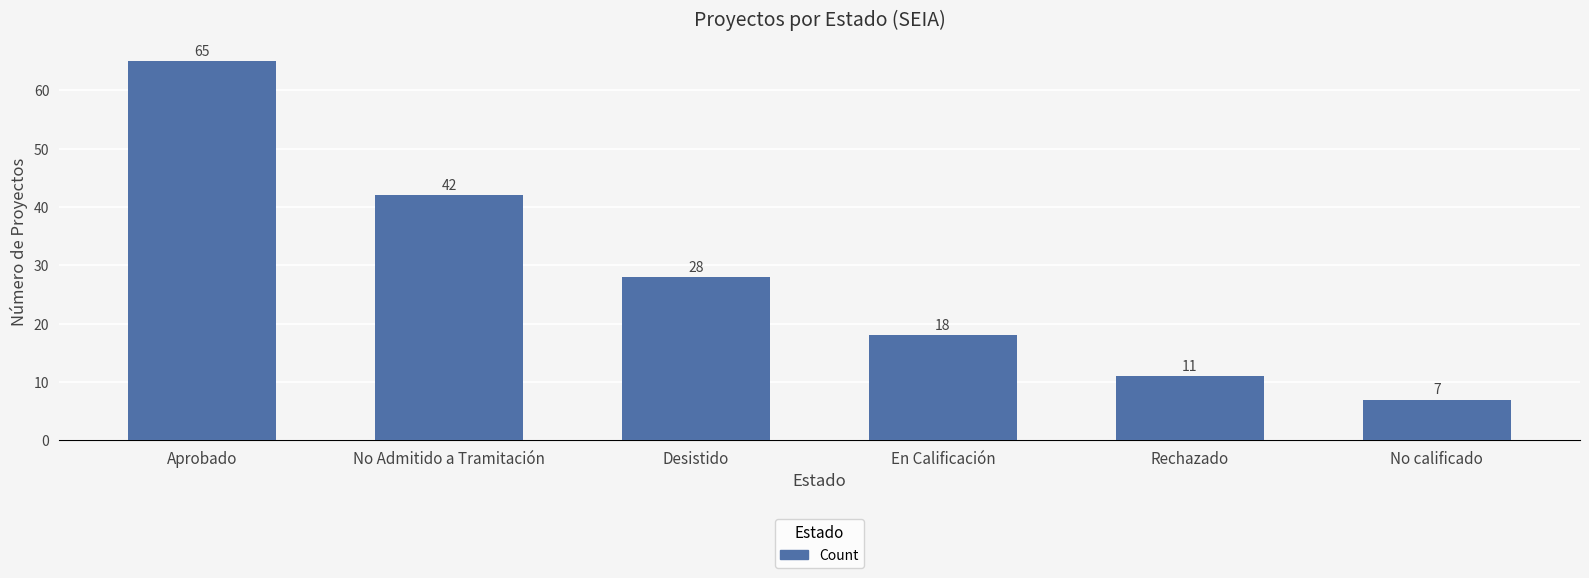

How many categories are shown in the chart?

6